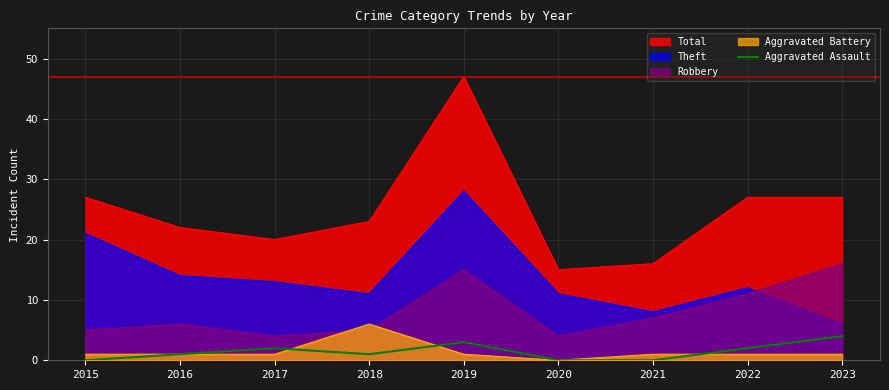

True or false: Aggravated Battery has a value of 1 at 2021.

True